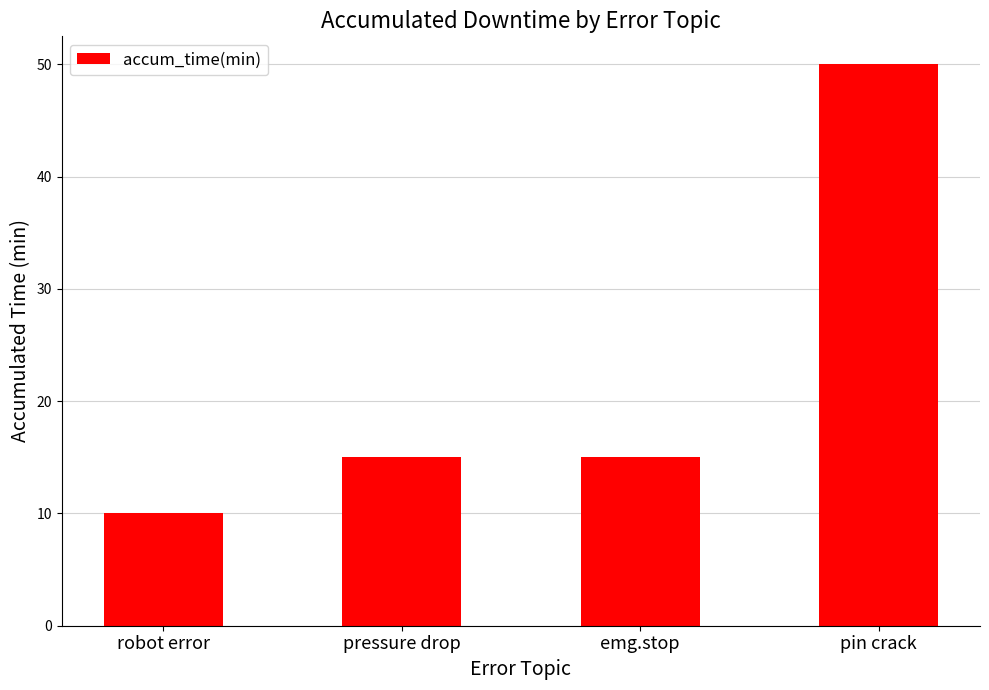

Is it true that the value at robot error is 10?

True